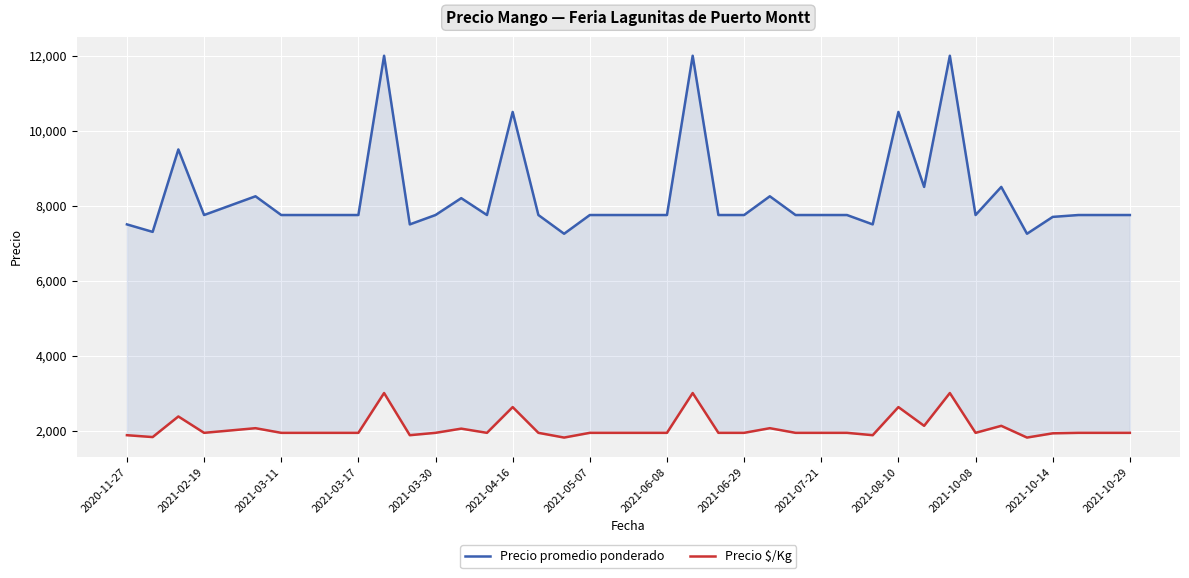

How many series are shown in this chart?

2